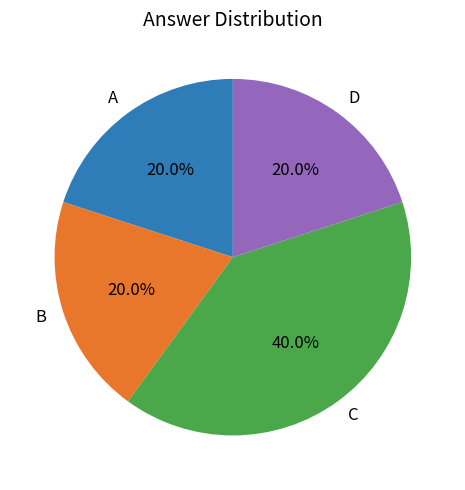

Which slice is the largest?

C